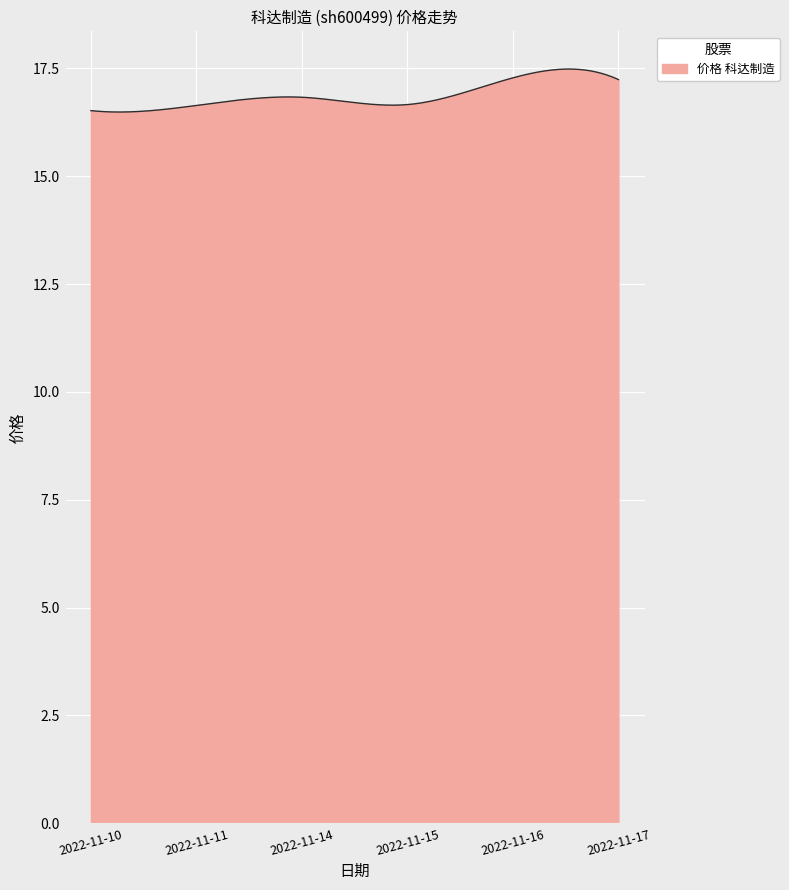

What is the smallest value displayed?

16.5